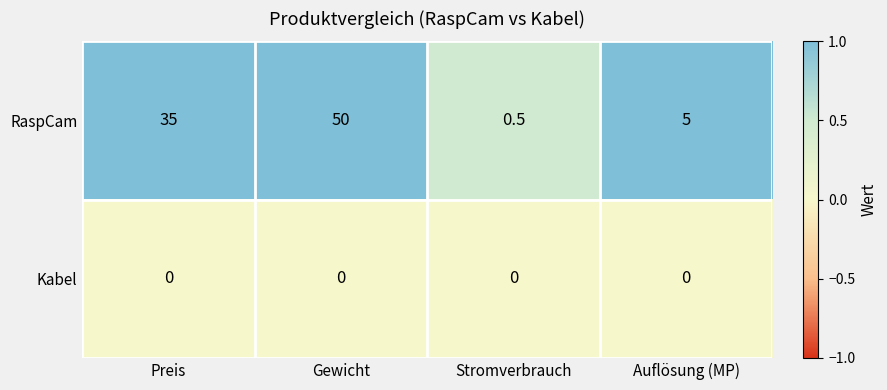

Between Preis and Stromverbrauch, which series saw the biggest shift?

RaspCam